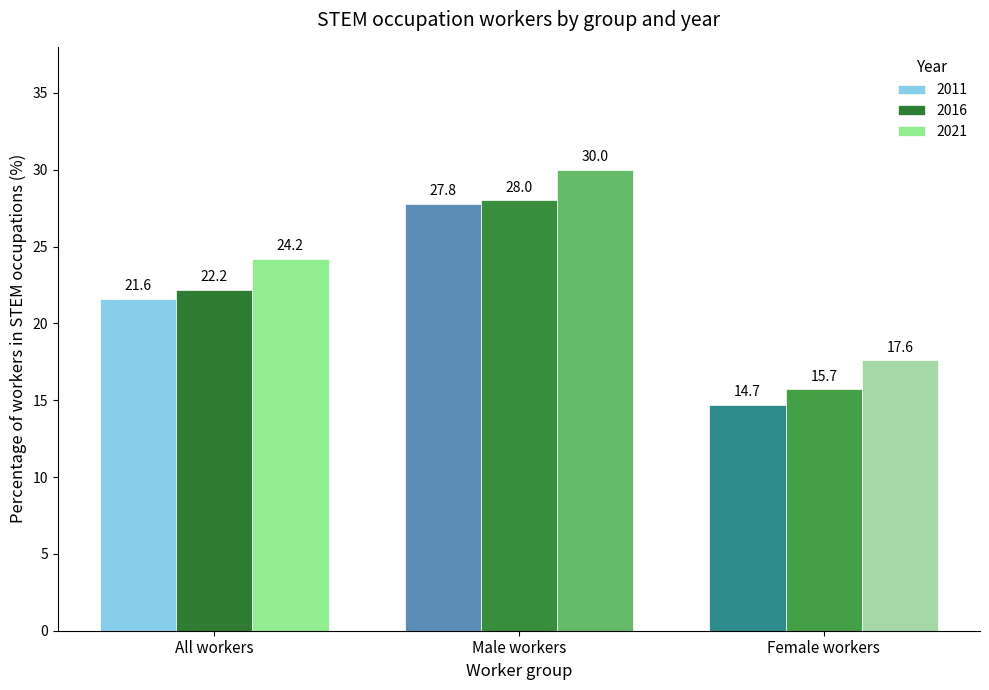

Which series has the largest total across all categories?

2021